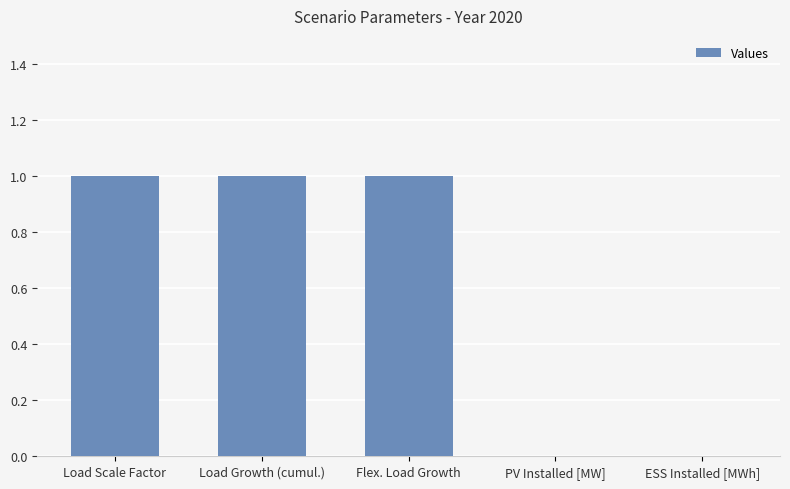

Is it true that the value at PV Installed [MW] is 0?

True